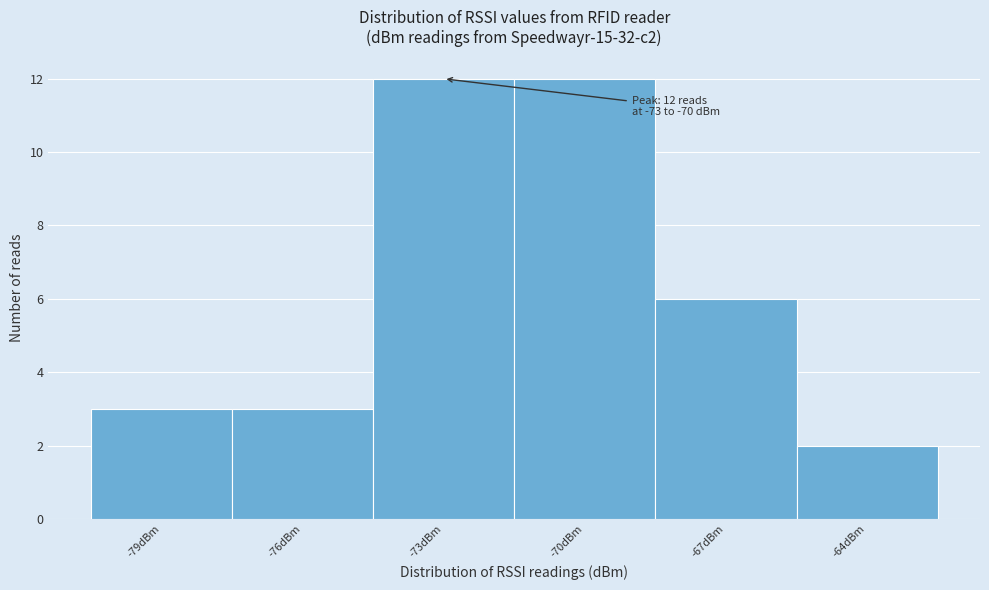

Reading left to right, list all the values displayed in this chart.

-79dBm=3	-76dBm=3	-73dBm=12	-70dBm=12	-67dBm=6	-64dBm=2